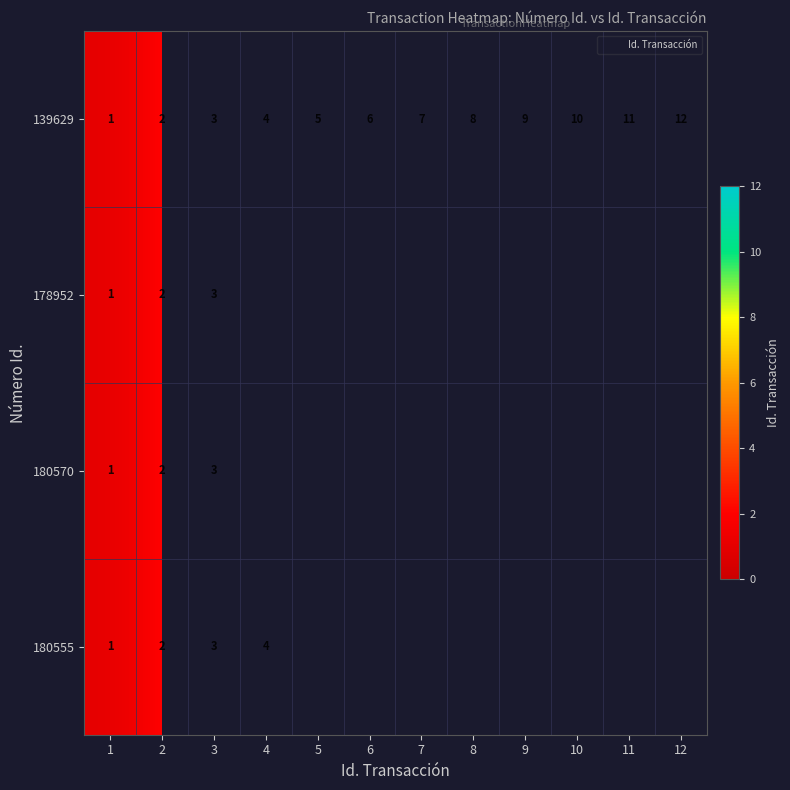

List the series in order of their peak value, lowest first.

178952, 180570, 180555, 139629